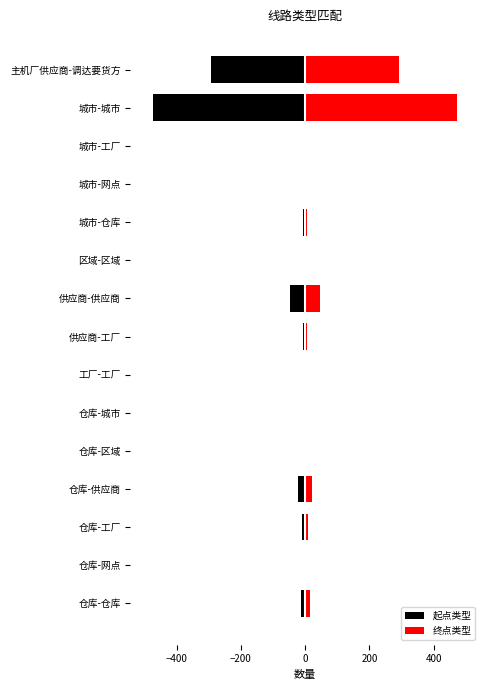

How many values in the 起点类型 series exceed -6?

7